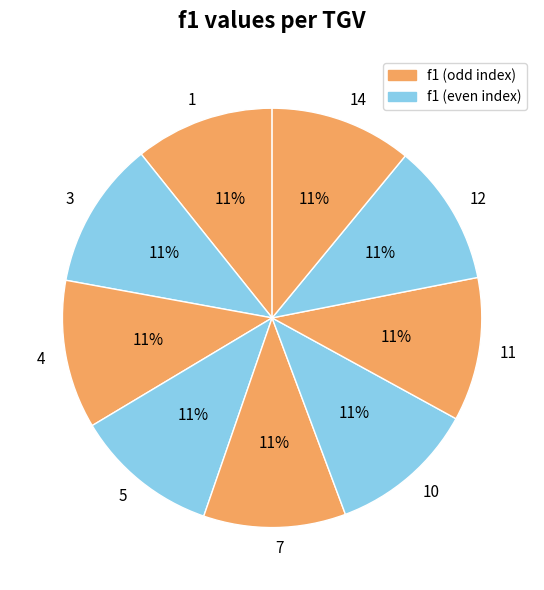

Is it true that 5 is 11% of the pie?

True